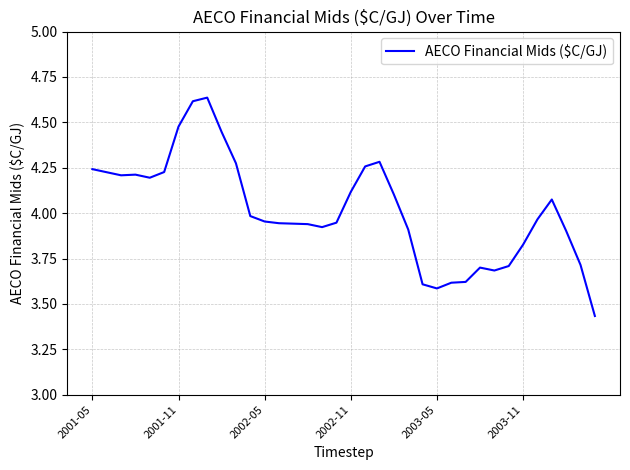

What is the difference between the maximum and minimum values?

1.2